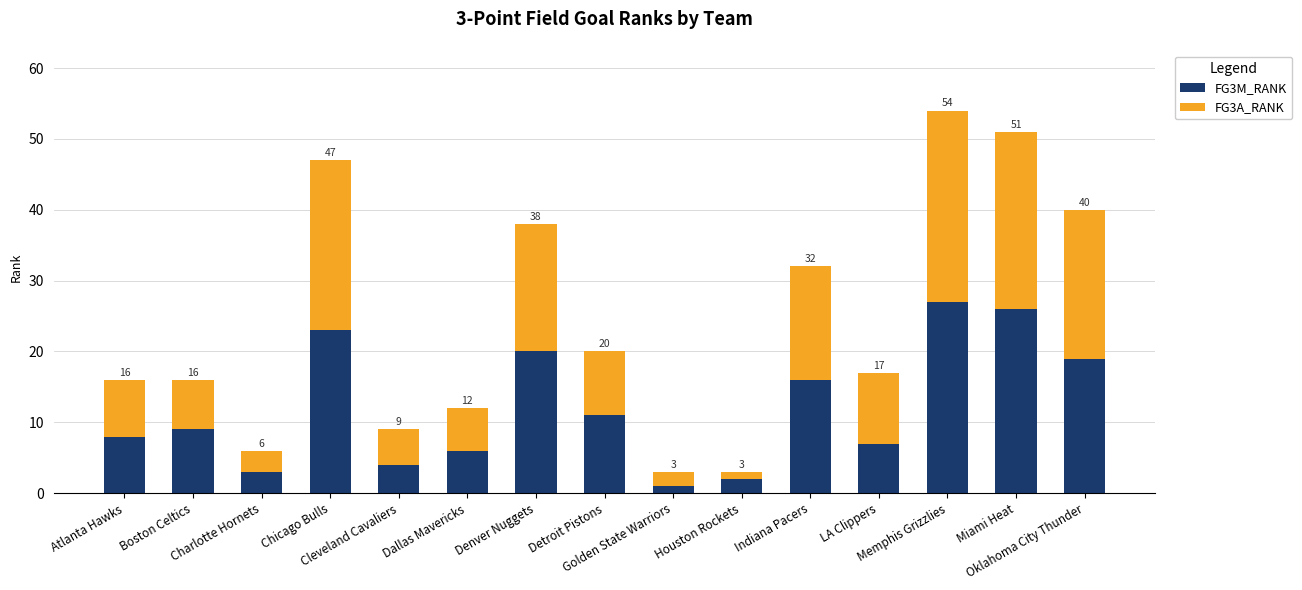

What is the sum of all FG3A_RANK values?

182